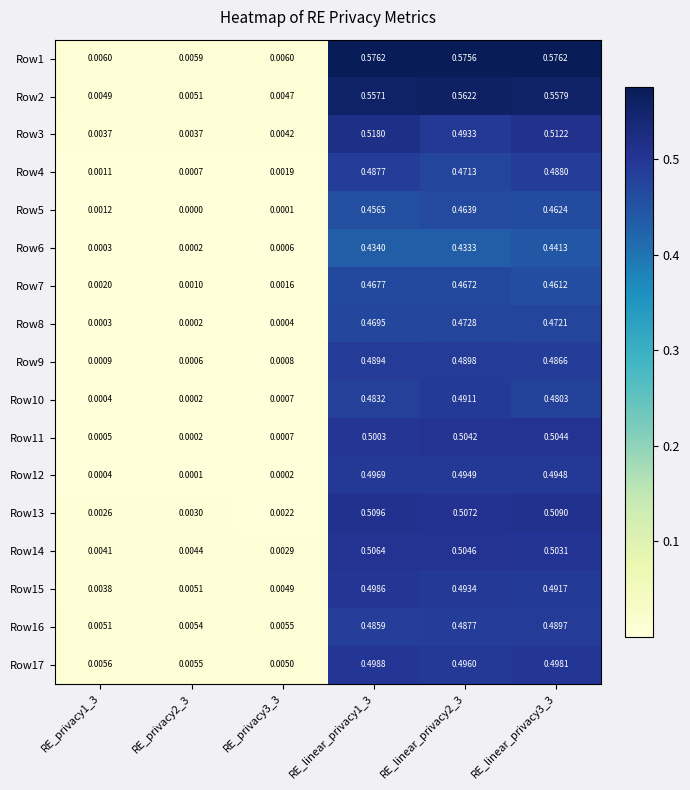

Is the value of Row9 at RE_privacy2_3 greater than the value of Row15 at RE_privacy3_3?

No